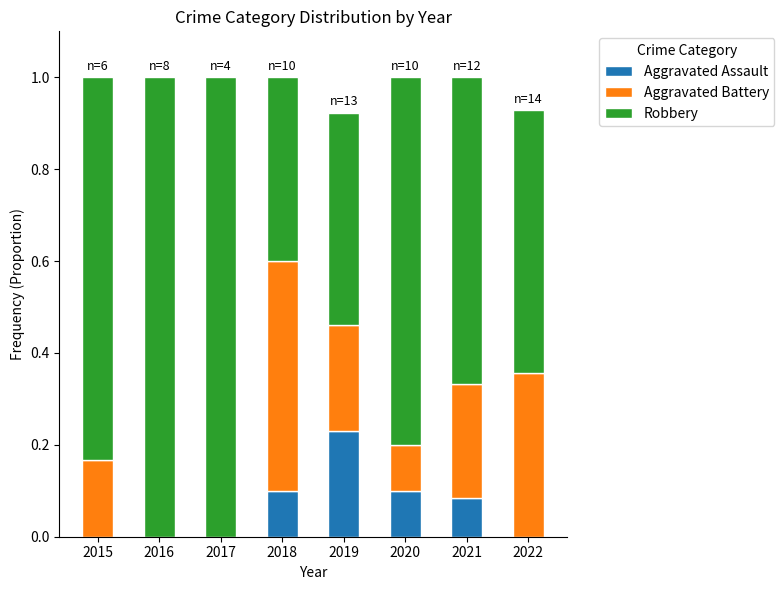

What is the total value across all series at 2019?

0.9